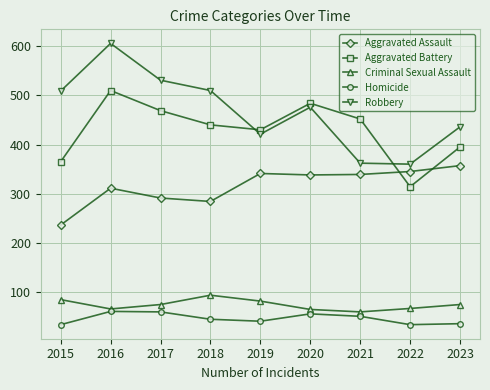

Is the value of Homicide at 2018 greater than the value of Criminal Sexual Assault at 2022?

No